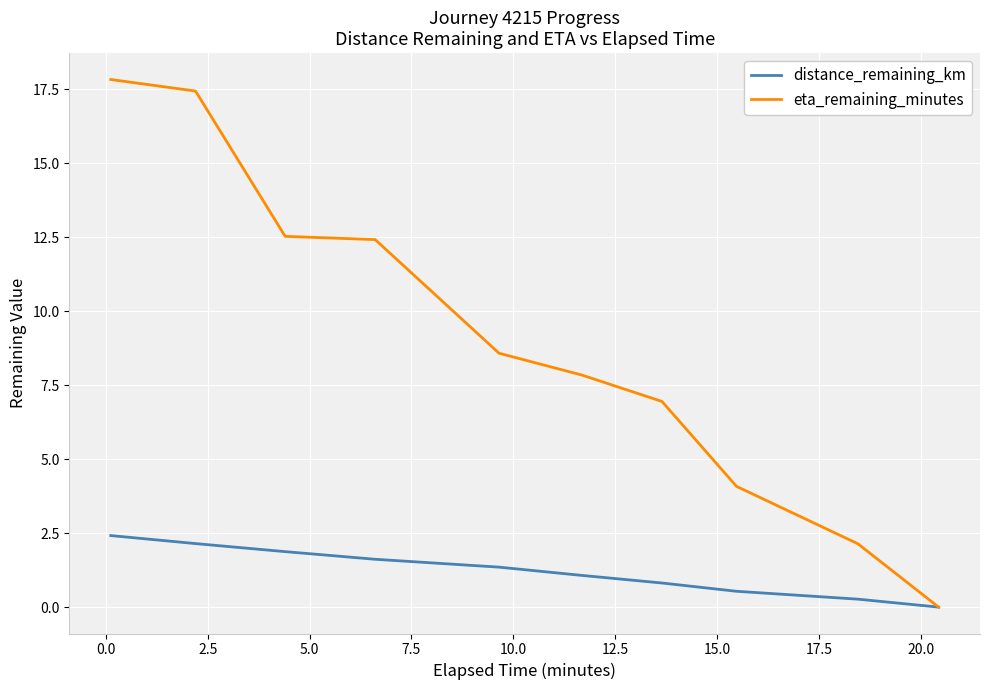

Which series has the largest total across all categories?

eta_remaining_minutes